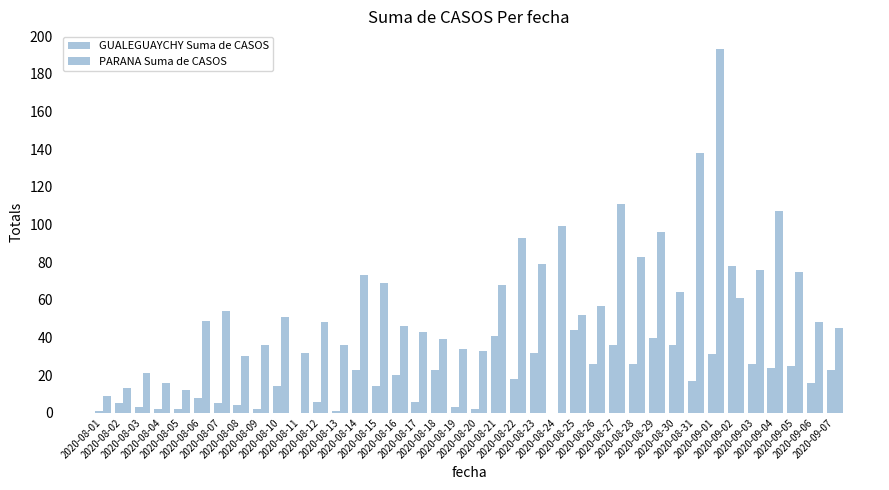

What is the spread (max minus min) of values at 2020-08-03?

18